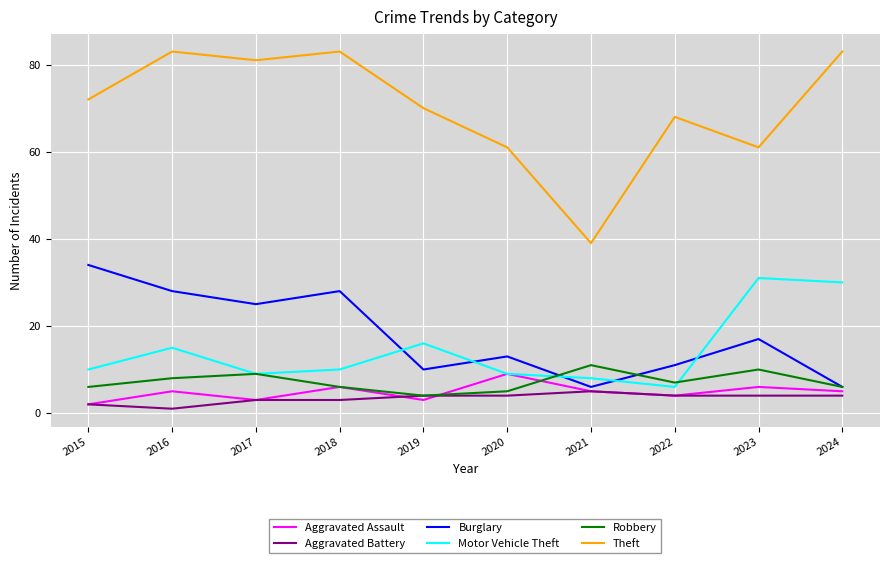

True or false: Theft and Aggravated Battery cross at least once.

False